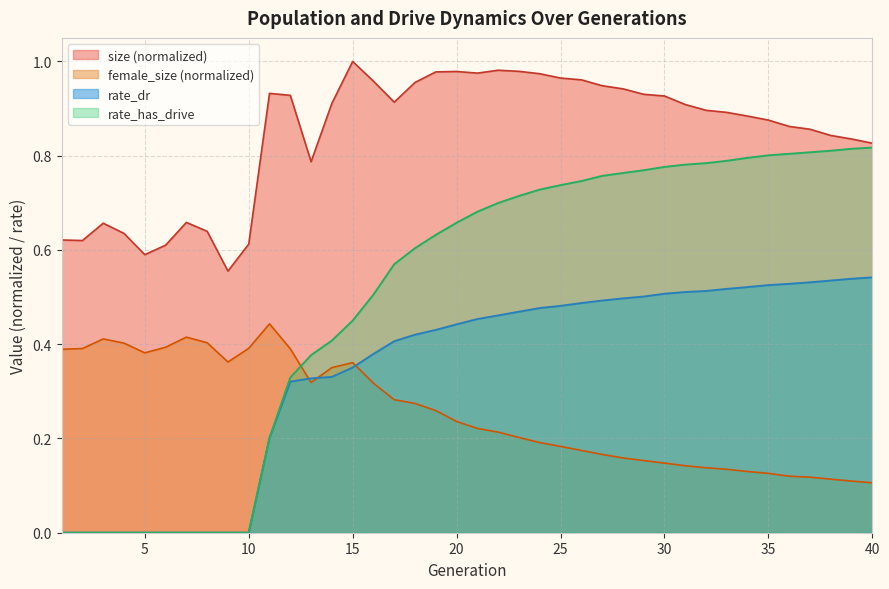

What is the sum of the size values at 2 and 24?

1.6